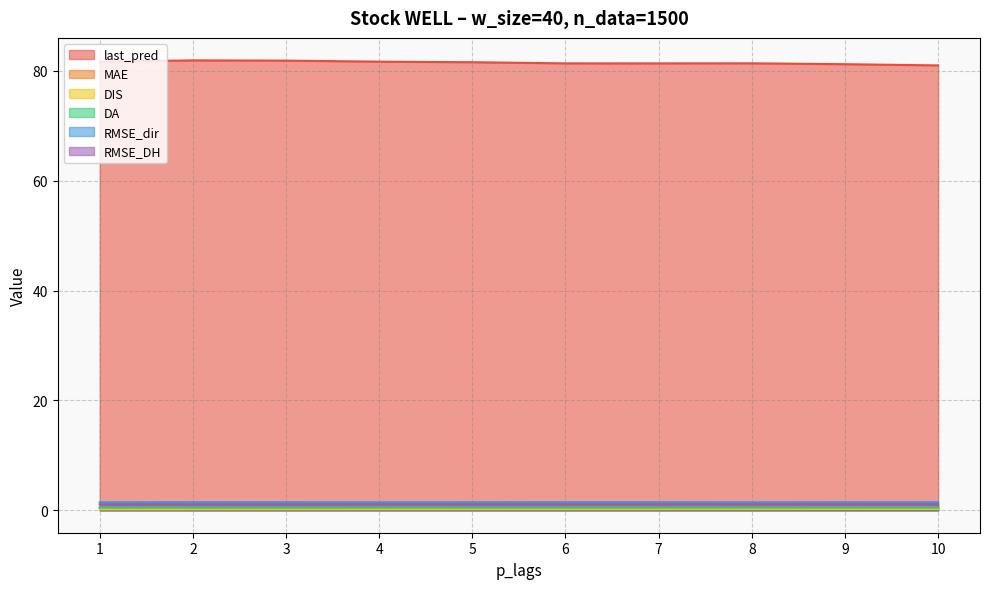

What is the difference between the highest and lowest values at 1?

81.5